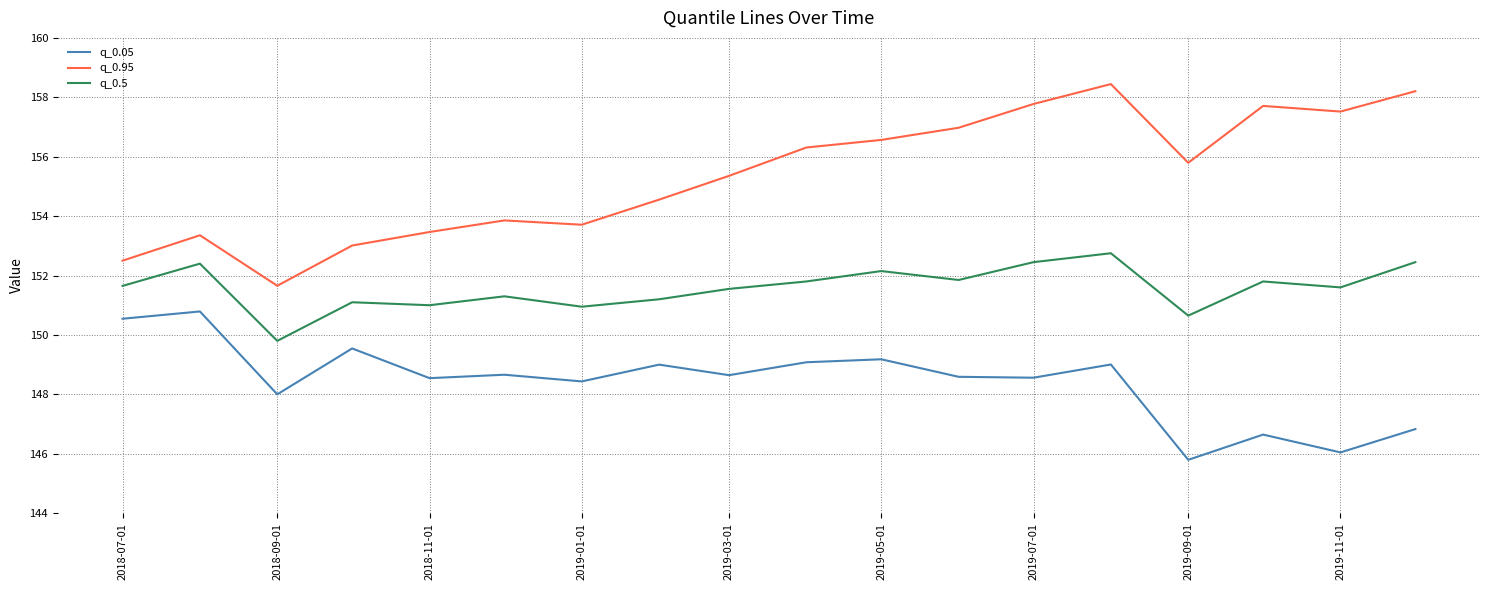

Which series has the widest spread of values?

q_0.95